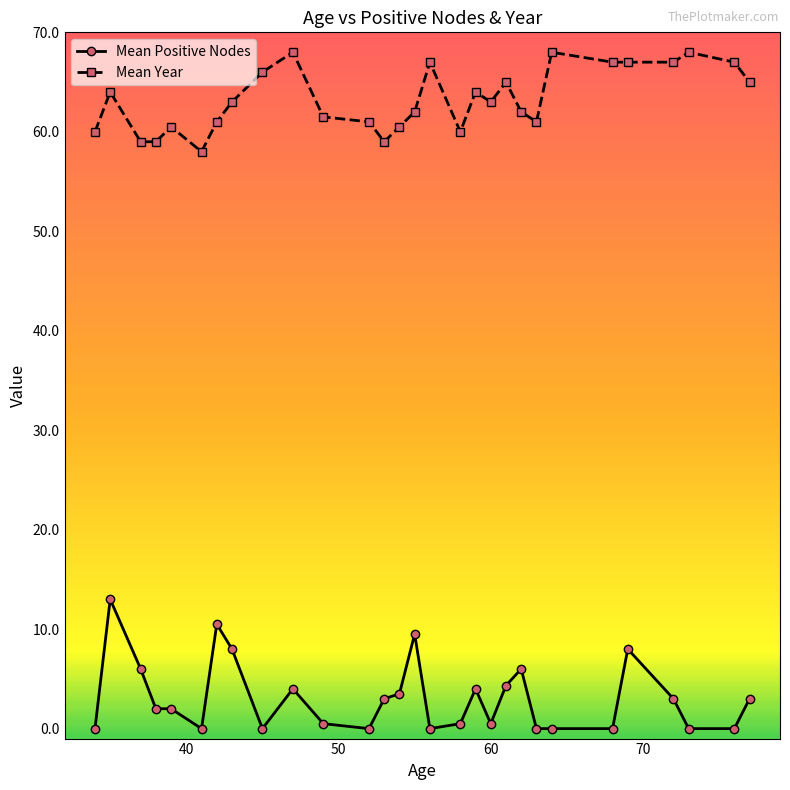

What are all the series names shown in the legend?

Mean Positive Nodes, Mean Year